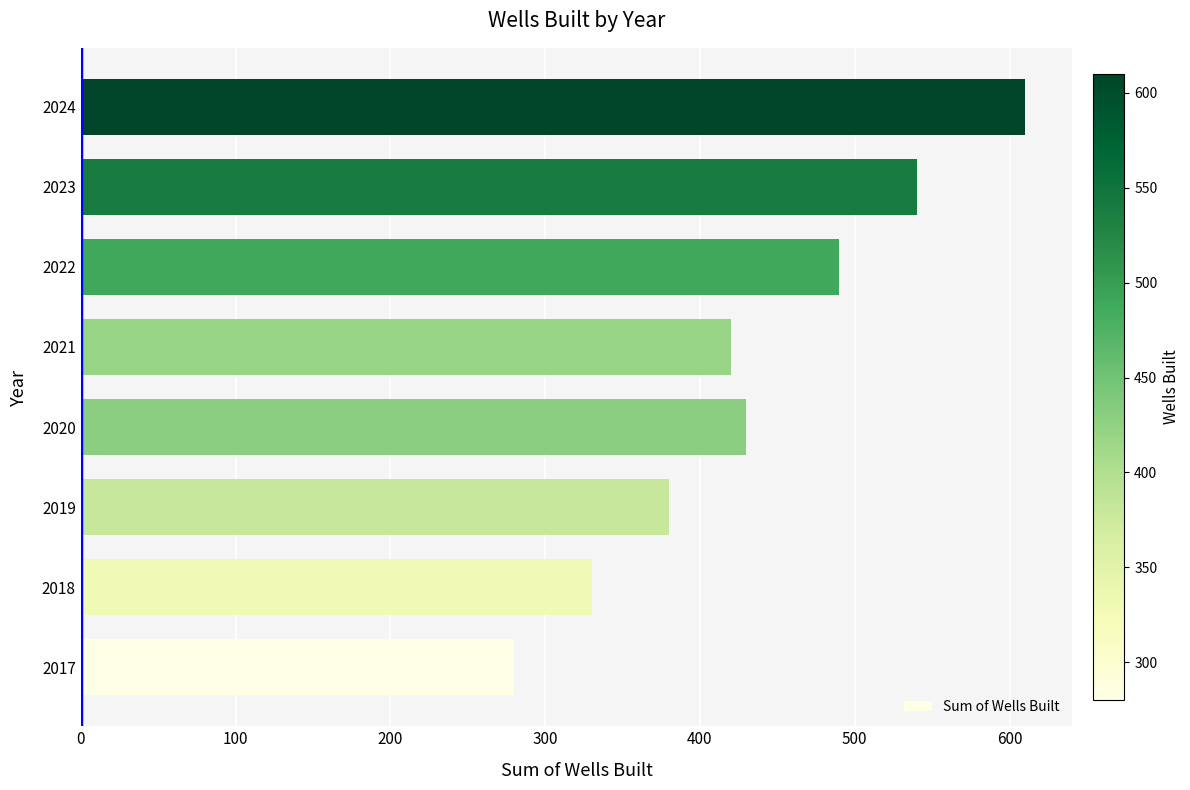

What is the sum of all values?

3480